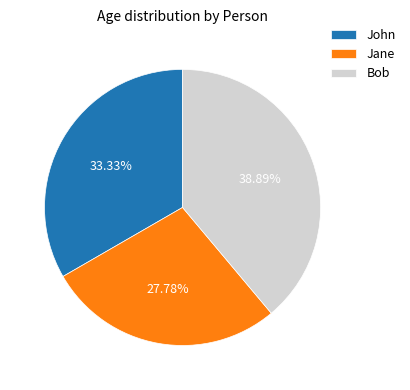

What percentage is the John slice, to the nearest percent?

33%